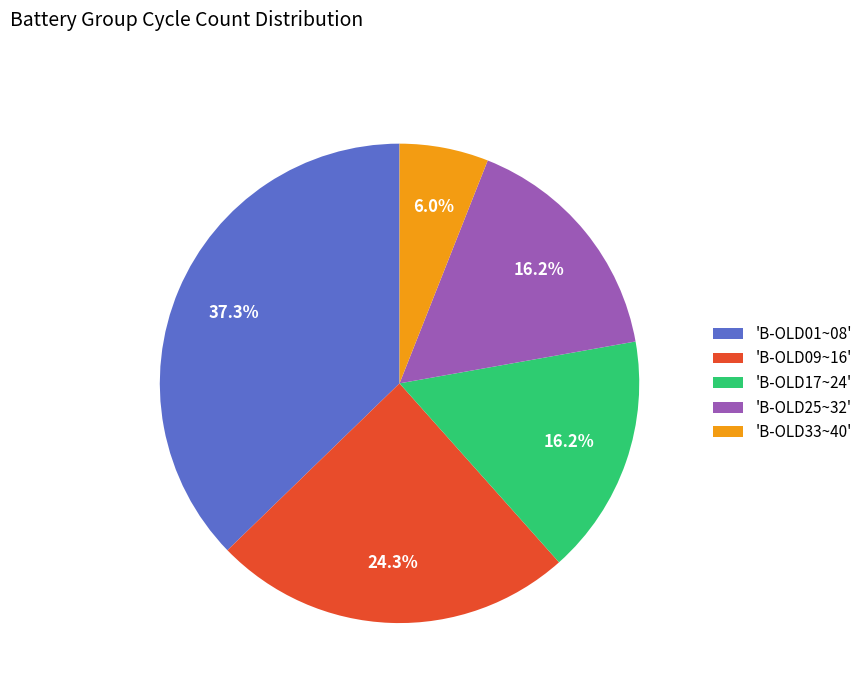

Is 'B-OLD25~32' the majority of the pie?

No